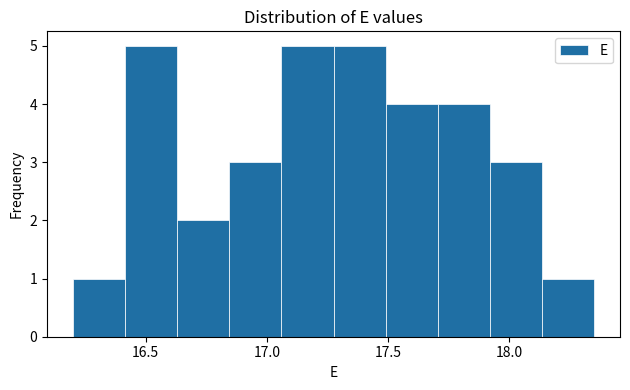

Reading left to right, transcribe this chart: for each bar, give the range it covers on the x-axis and its height. Neither the bar edges nor the heights are printed on the chart, so give them approximately, as read against the axes.

16.200 to 16.415: 1
16.415 to 16.630: 5
16.630 to 16.845: 2
16.845 to 17.060: 3
17.060 to 17.275: 5
17.275 to 17.490: 5
17.490 to 17.705: 4
17.705 to 17.920: 4
17.920 to 18.135: 3
18.135 to 18.350: 1